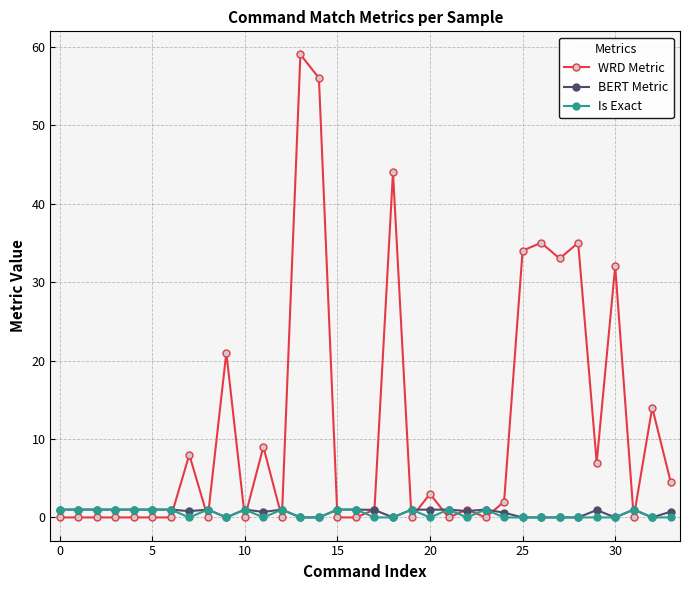

Which series has the largest range (max minus min)?

WRD Metric